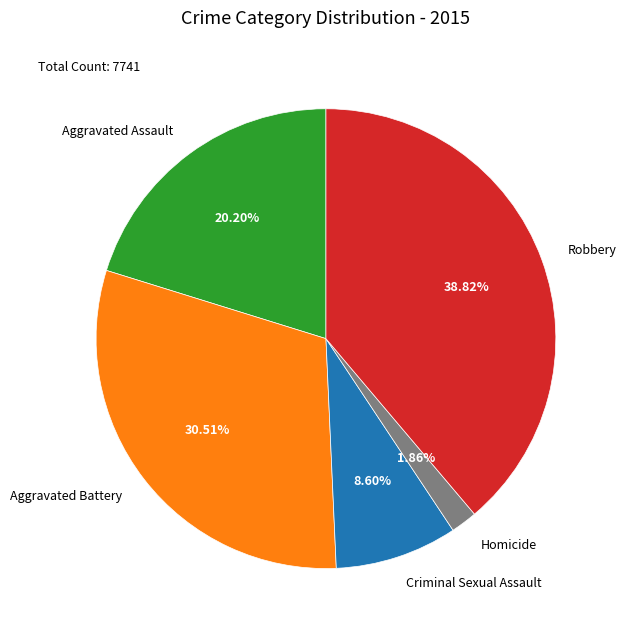

How many segments does this pie chart have?

5